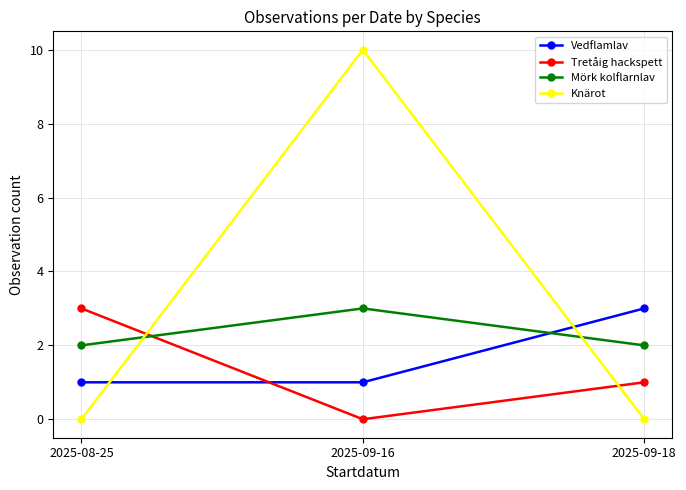

Reading left to right, what are all the values shown in this chart?

Vedflamlav: 1	1	3
Tretåig hackspett: 3	0	1
Mörk kolflarnlav: 2	3	2
Knärot: 0	10	0